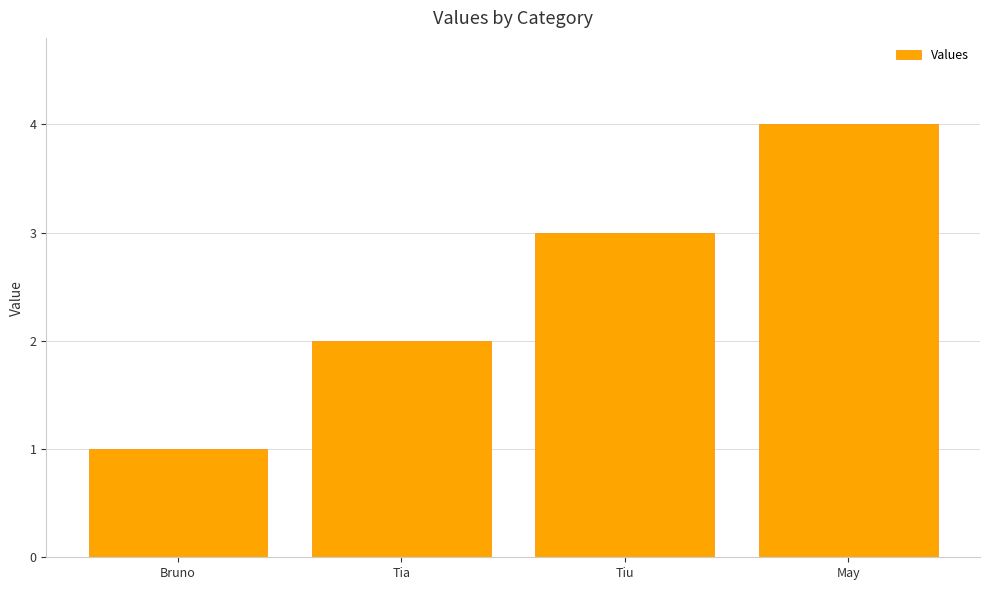

Are the bars grouped side by side (vs. stacked)?

No